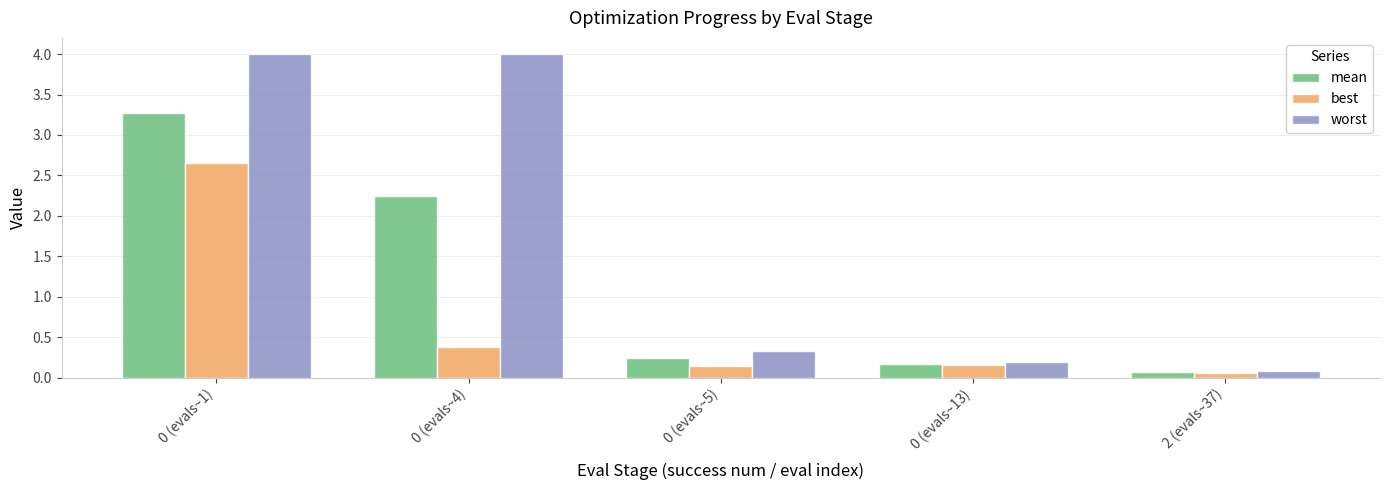

The mean series shows 0.2 at 0 (evals~13). True or false?

True